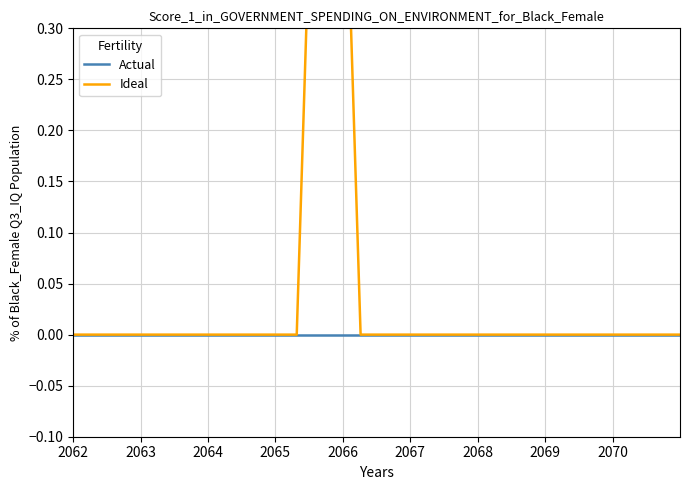

In Ideal, how many points are higher than both neighbors (excluding endpoints)?

1